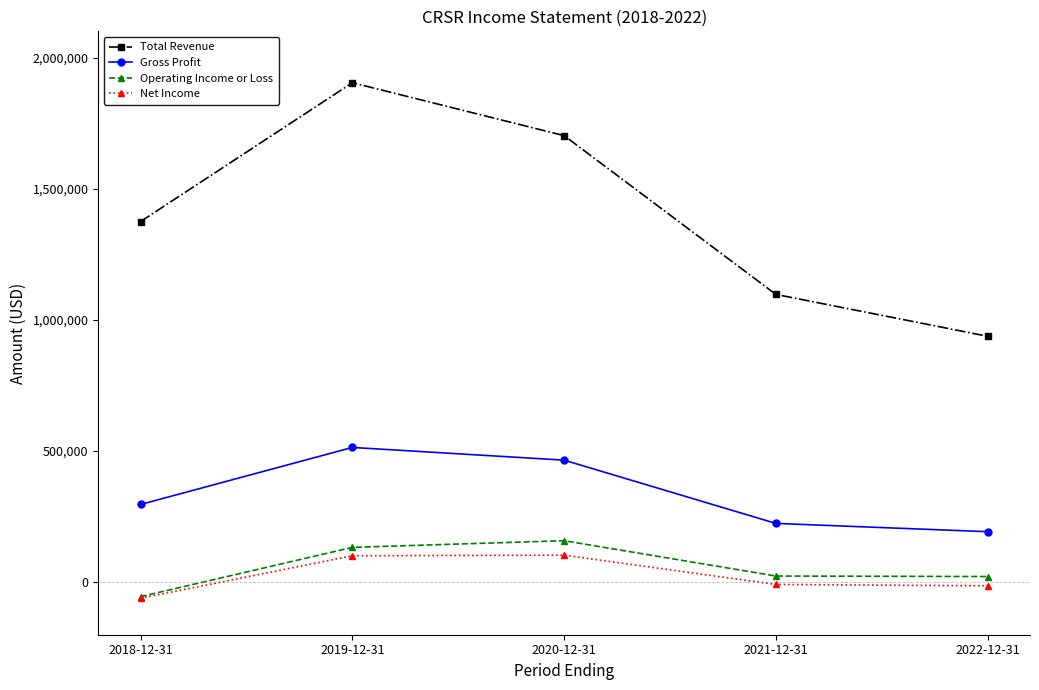

At which label does Operating Income or Loss reach its peak?

2020-12-31